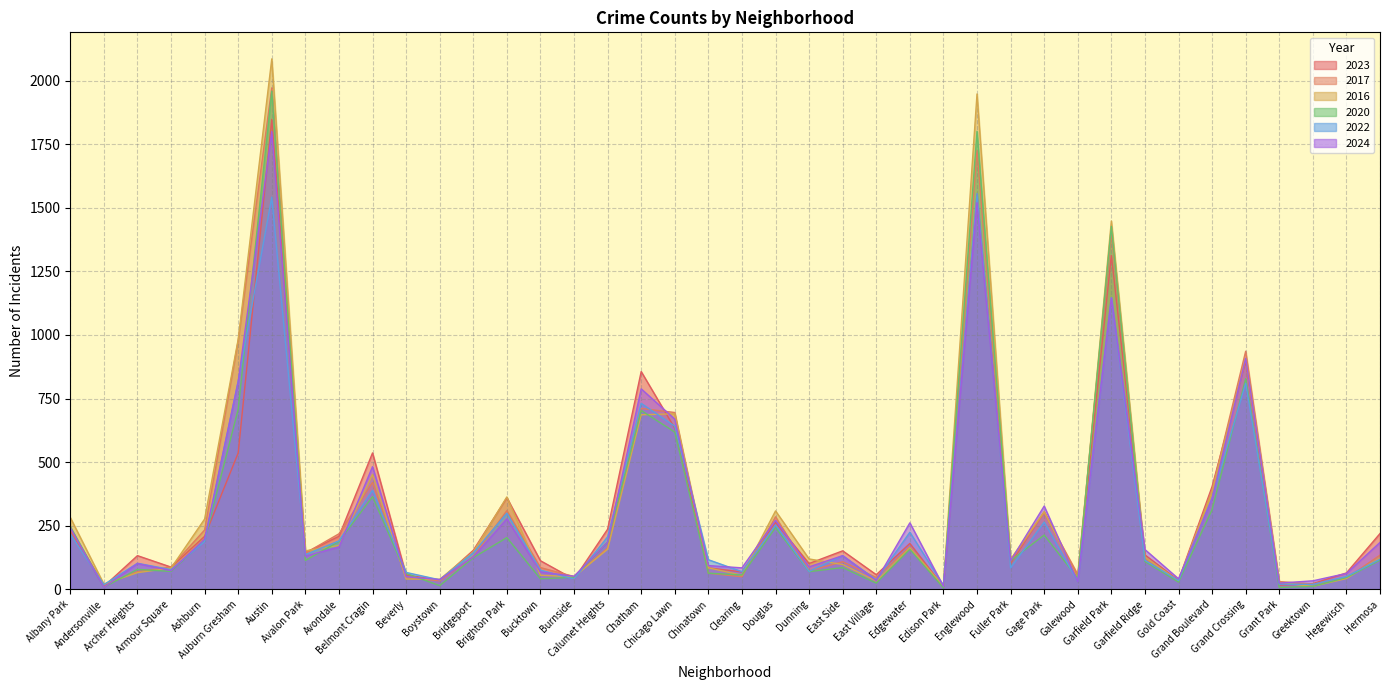

Does the chart display data point markers on the line(s)?

No